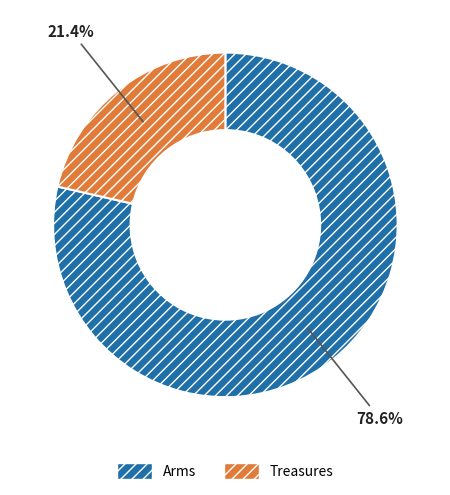

To the nearest percent, what portion does Arms represent?

79%